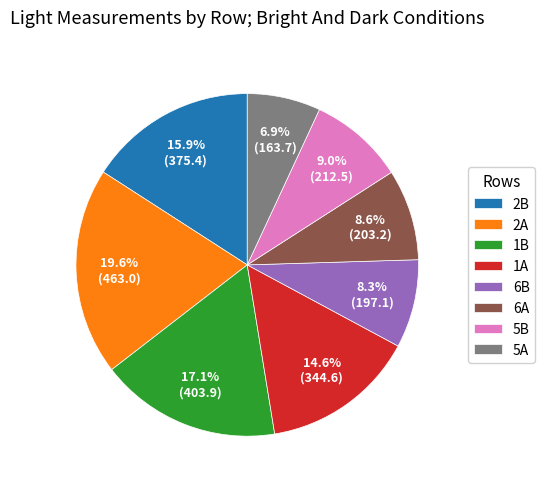

Which has a higher value, 5A or 1B?

1B